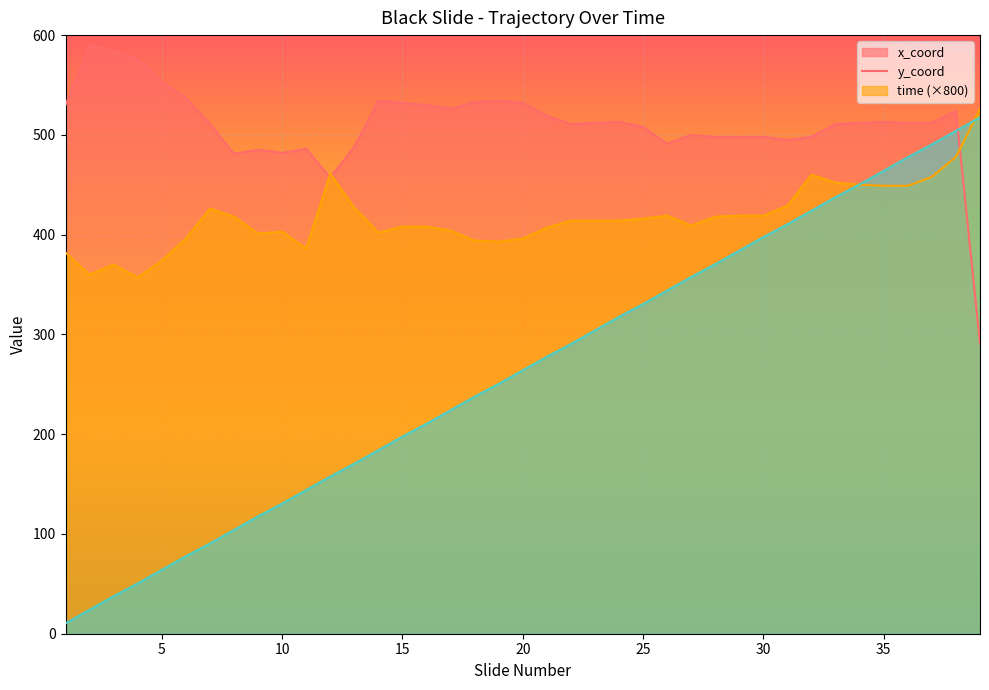

How many interior local peaks does the x_coord series have?

9